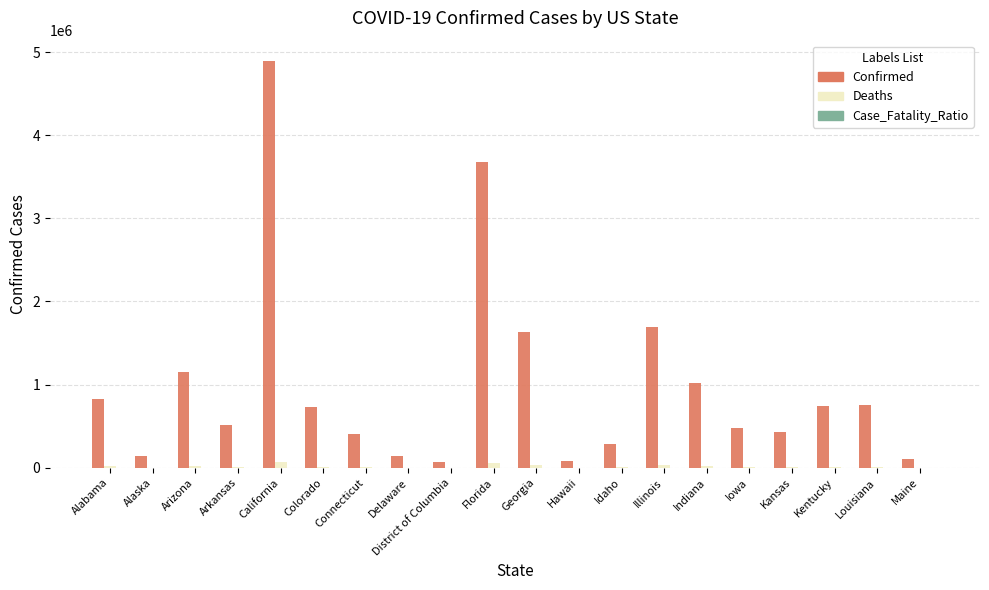

Which series changed the most between California and Maine?

Confirmed